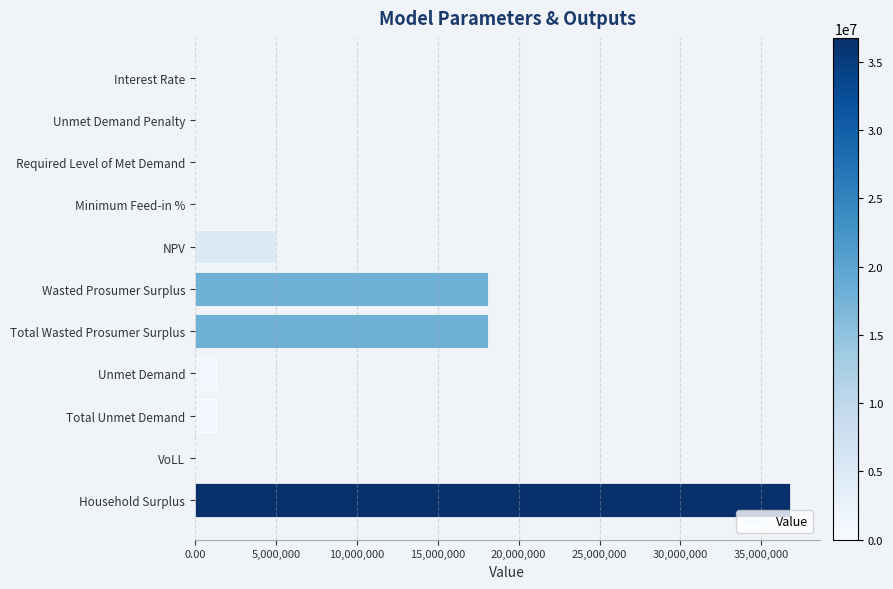

Is it true that the value at Wasted Prosumer Surplus is 31609693.5?

False